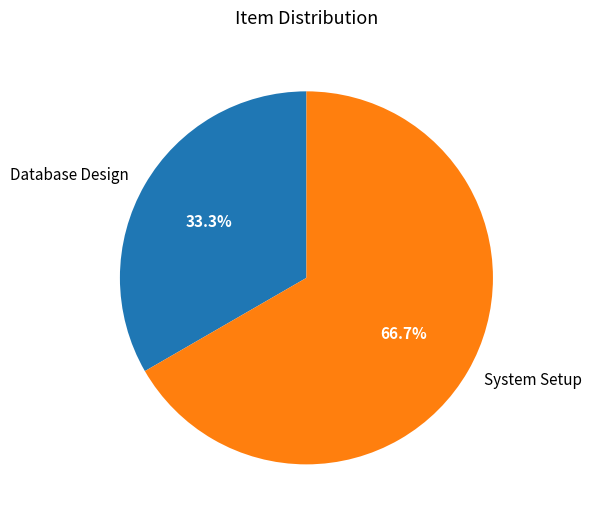

What percentage do System Setup and Database Design together represent?

100.0%